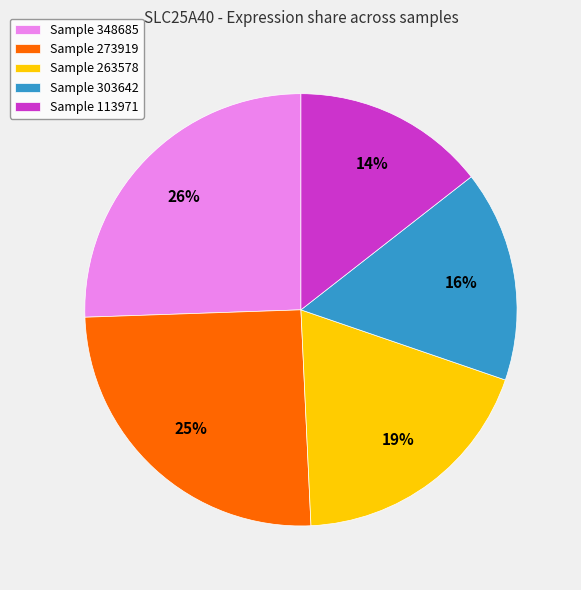

Is Sample 273919 the majority of the pie?

No